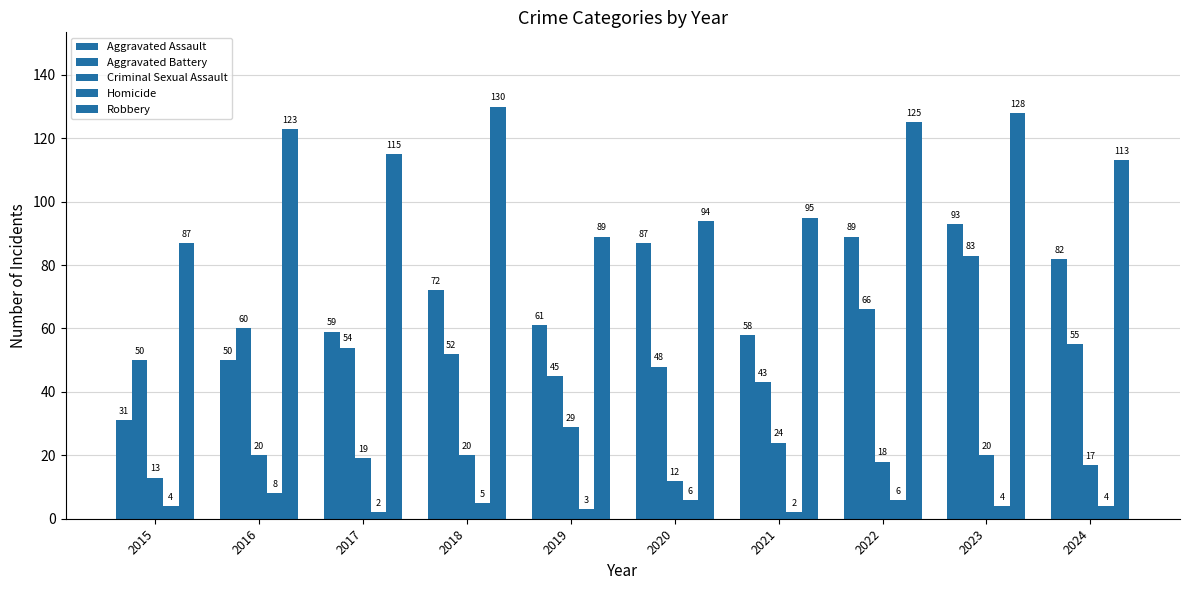

How many groups of bars are there?

10